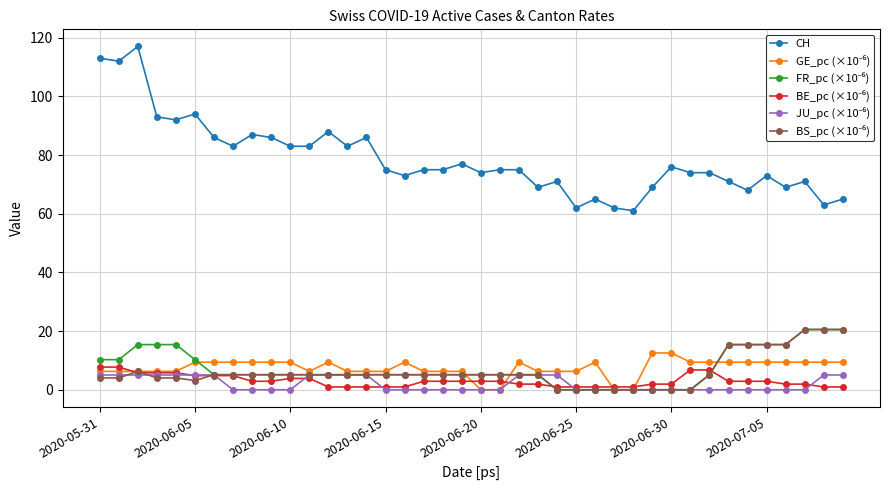

Is this an area chart (filled region under the line)?

No